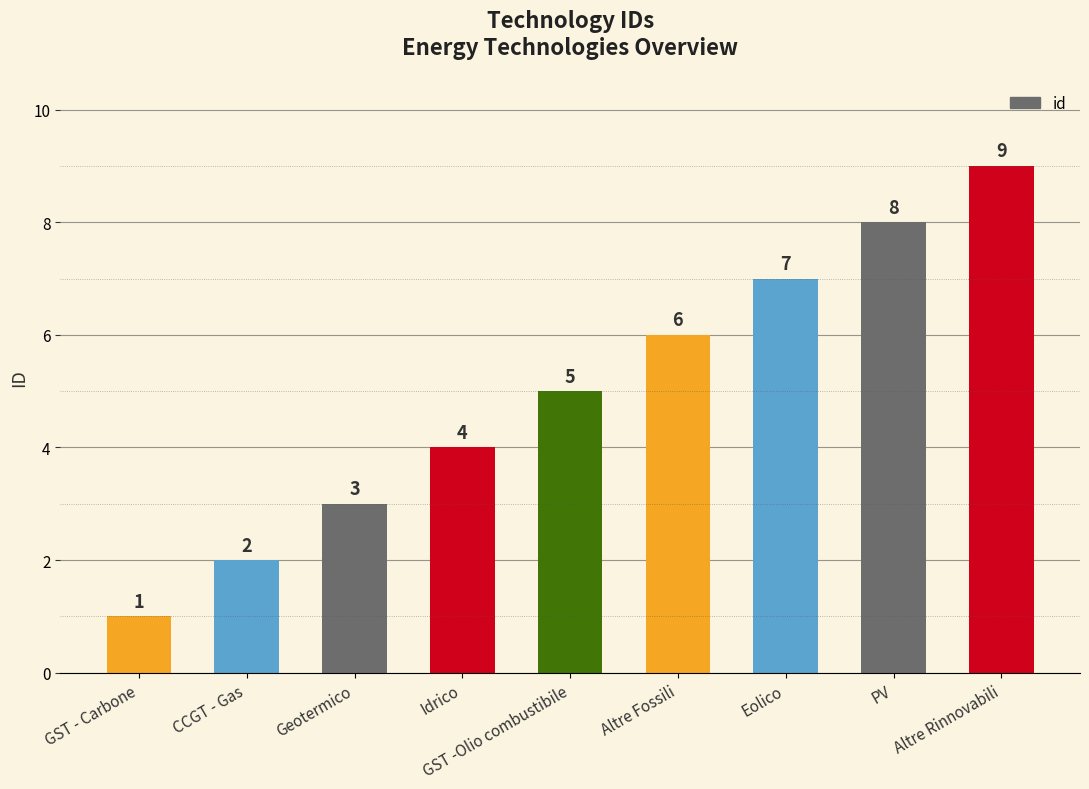

What is the label of the 1st bar from the left?

GST - Carbone